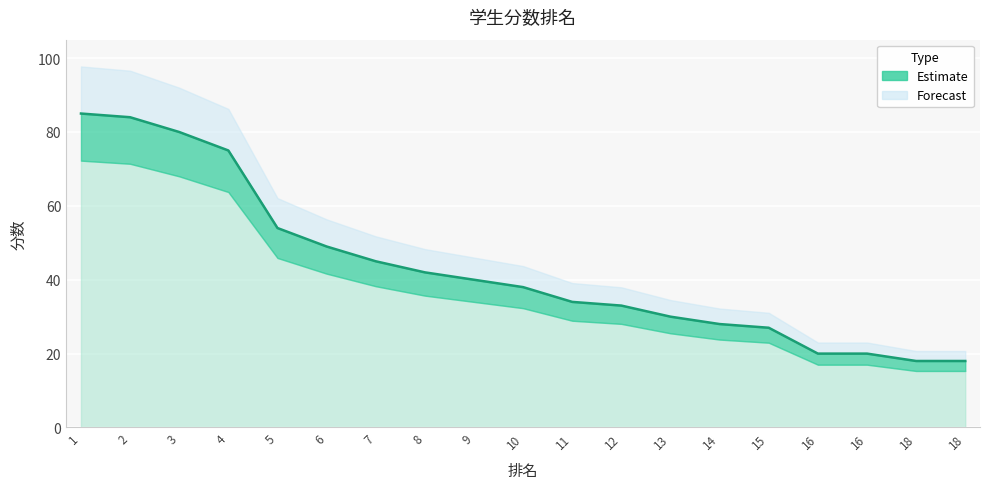

Which label corresponds to the smallest value in the chart?

18